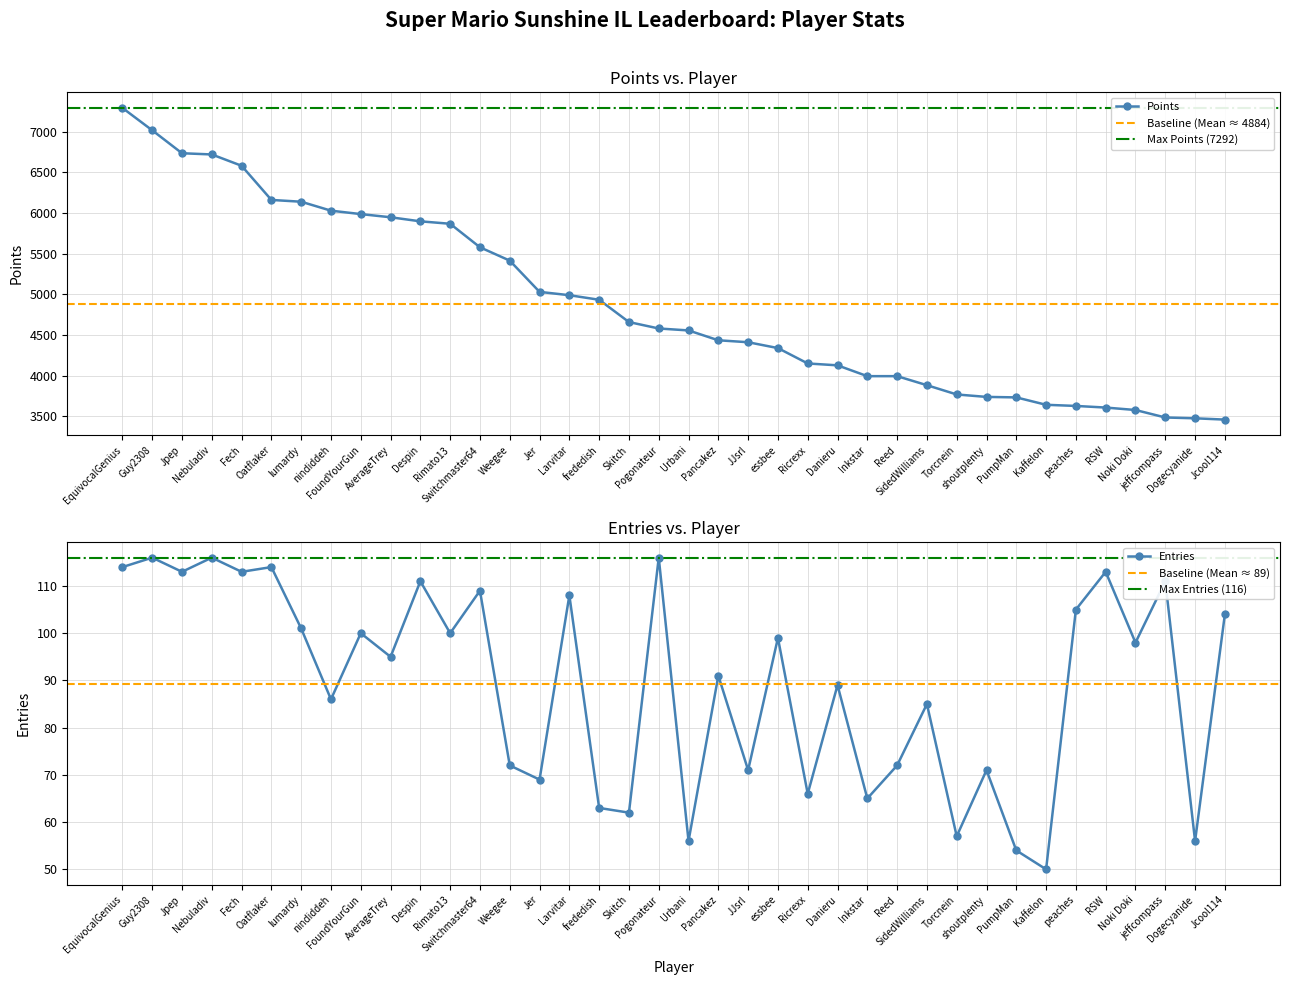

What is the difference between the second highest and minimum values in the Entries series?

66